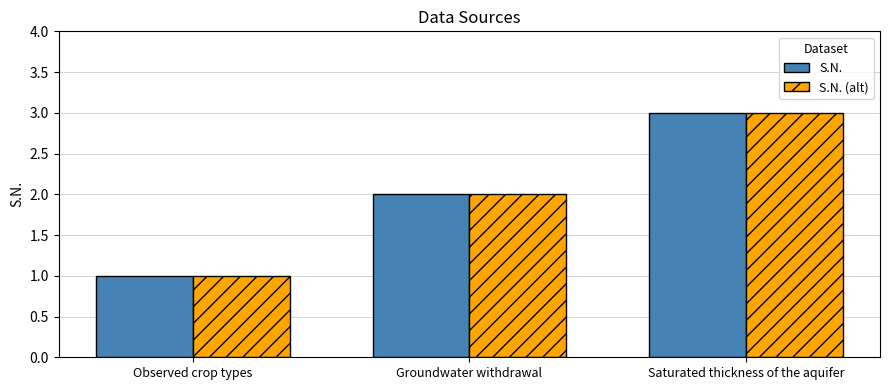

Which category has the lowest value across all series?

Observed crop types